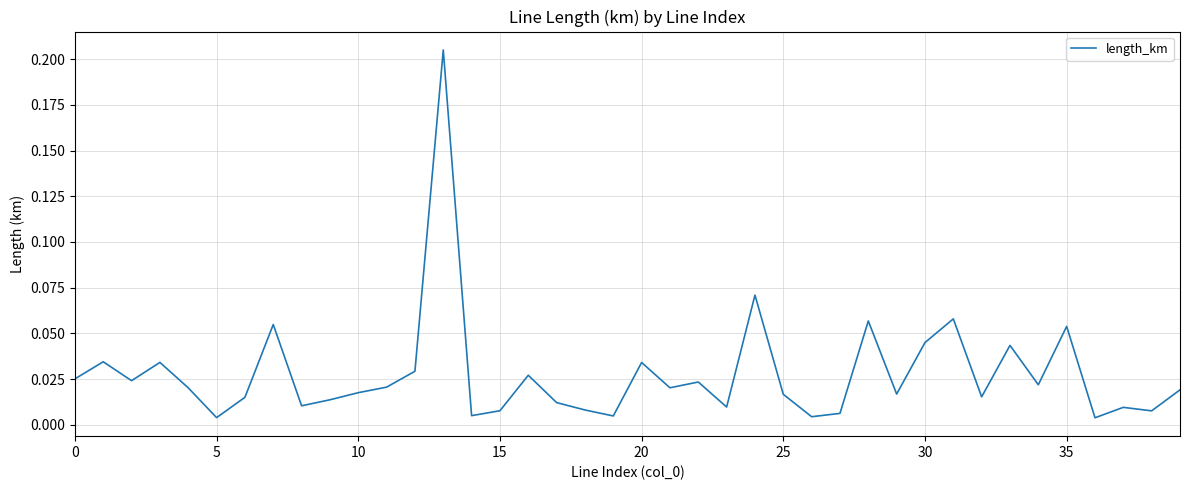

How many lines are shown in the chart?

1